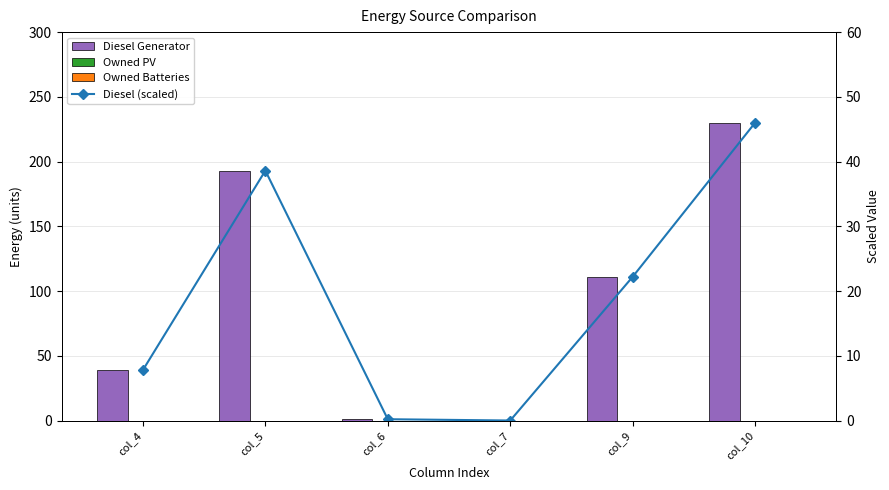

How many data points does each series have?

6